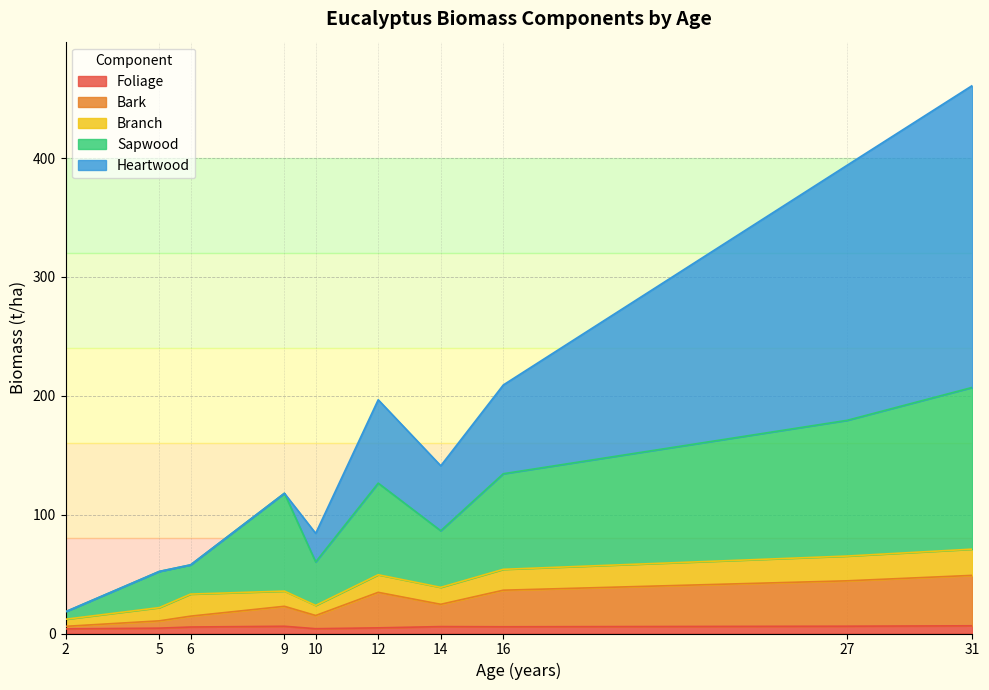

List the series in order of their peak value, highest first.

Heartwood, Sapwood, Bark, Branch, Foliage